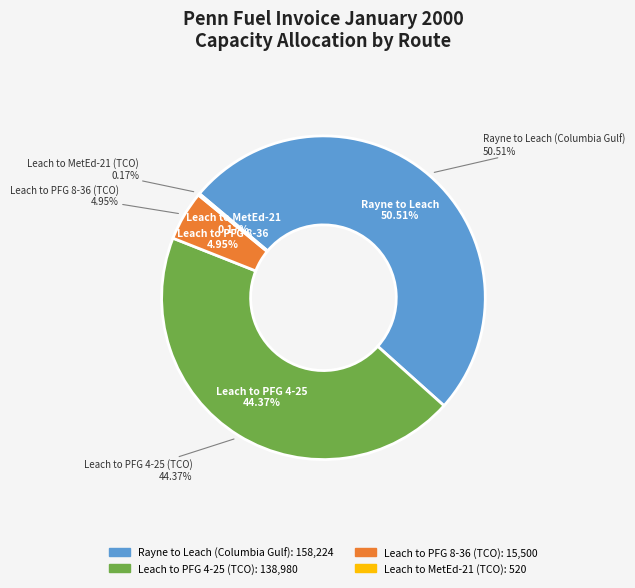

What percentage is the Leach to PFG 8-36 (TCO) slice, to the nearest percent?

5%